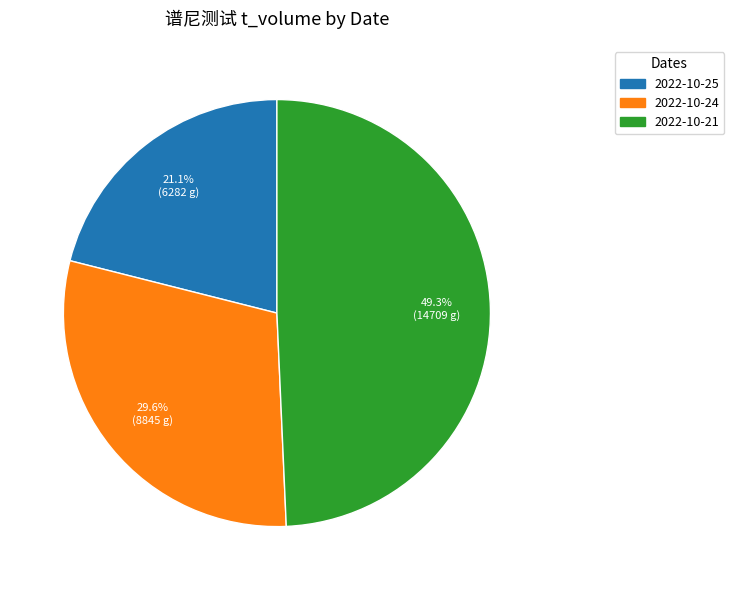

Does any single category account for the majority?

No